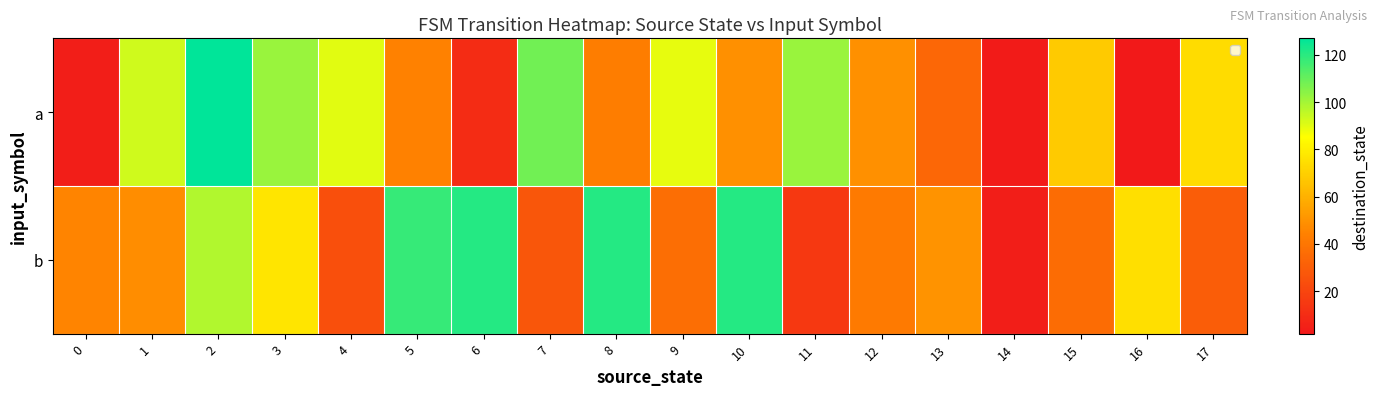

Rank the series at 16 from lowest to highest value.

a, b